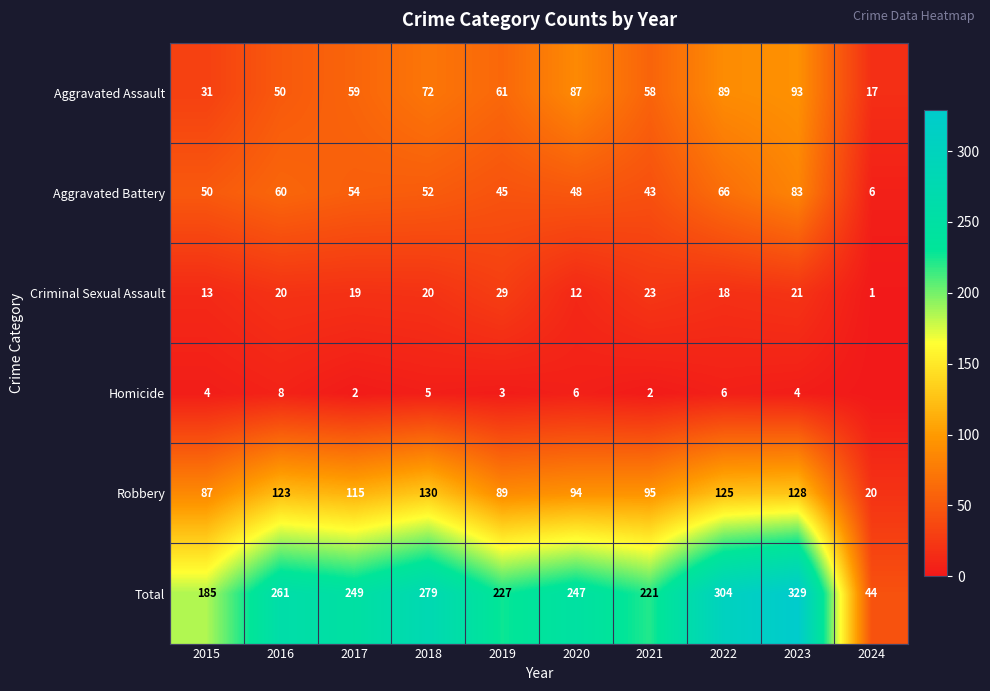

How many series are shown in this chart?

6